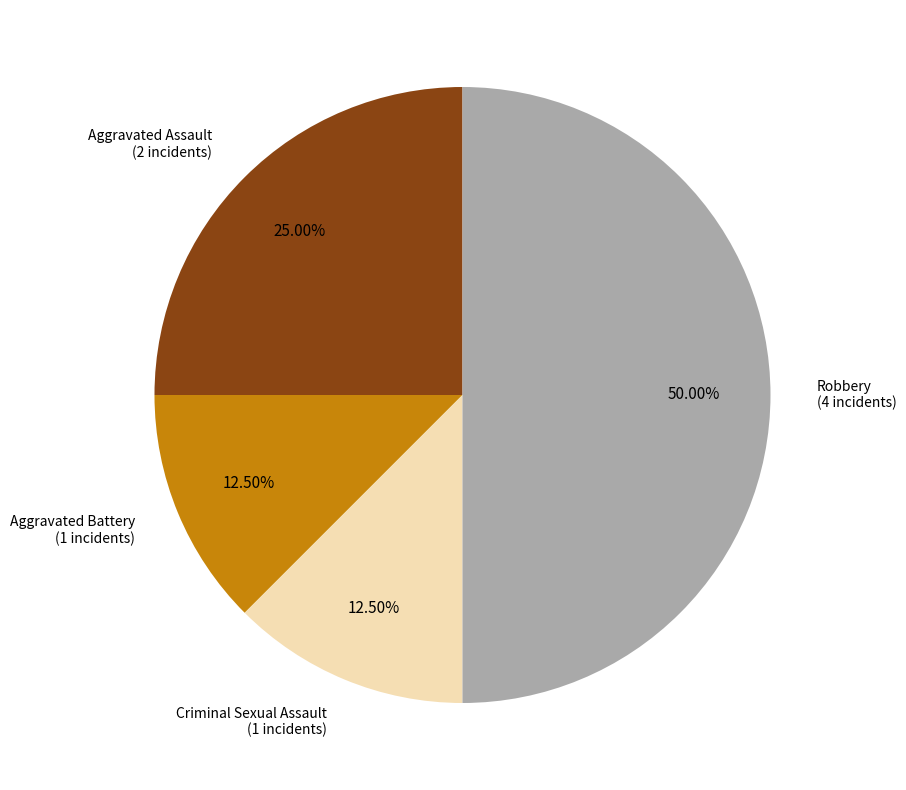

How many slices are in this pie chart?

4